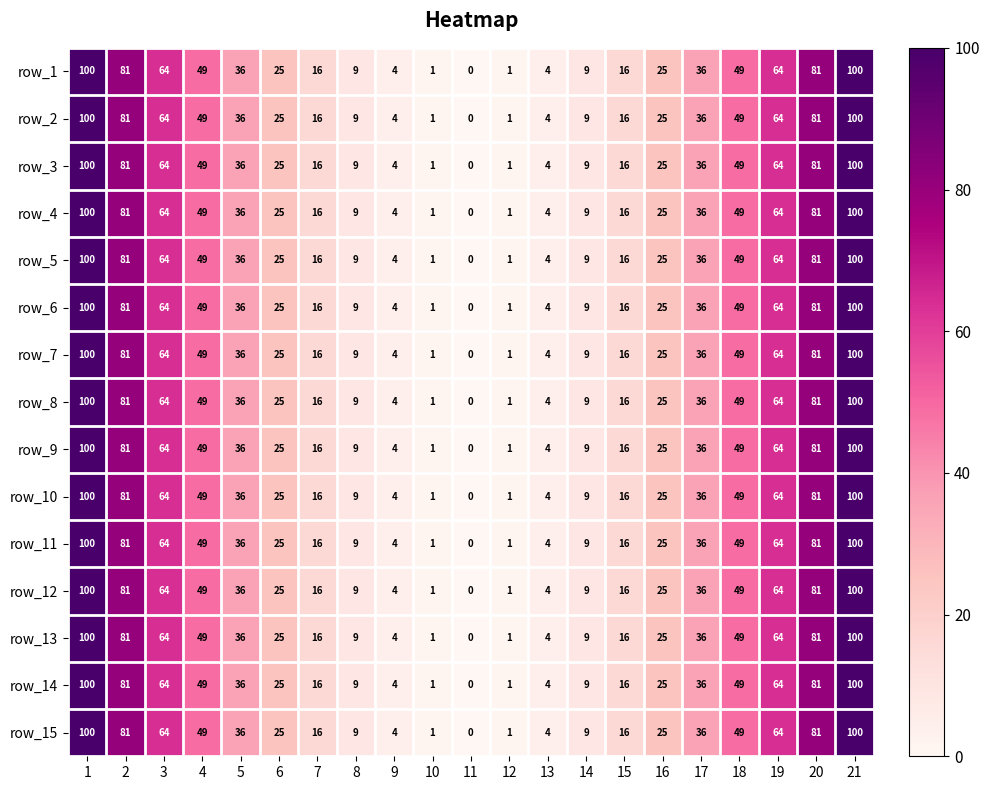

Where does the row_5 series first go above 25?

1